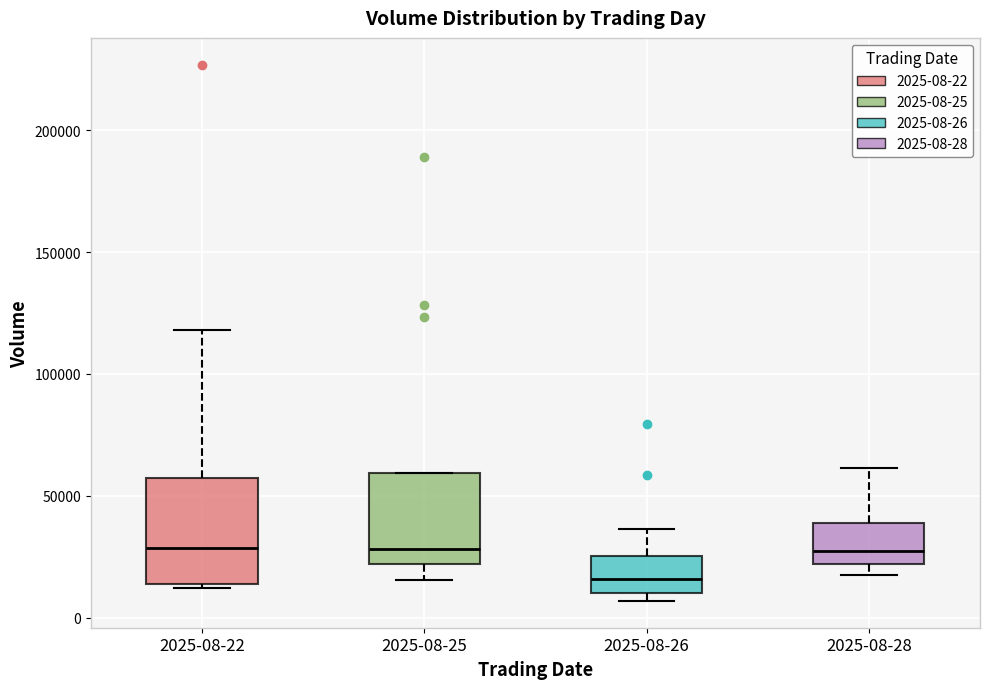

Reading left to right, transcribe this box plot: for each box, give where its median line is, the range the box spans, and where its two whiskers end, as read against the y-axis. The values are not printed on the chart, so give them approximately, as read against the axis.

2025-08-22: median 30000, box 15000 to 55000, whiskers 10000 to 120000
2025-08-25: median 30000, box 20000 to 60000, whiskers 15000 to 60000
2025-08-26: median 15000, box 10000 to 25000, whiskers 5000 to 35000
2025-08-28: median 25000, box 20000 to 40000, whiskers 15000 to 60000